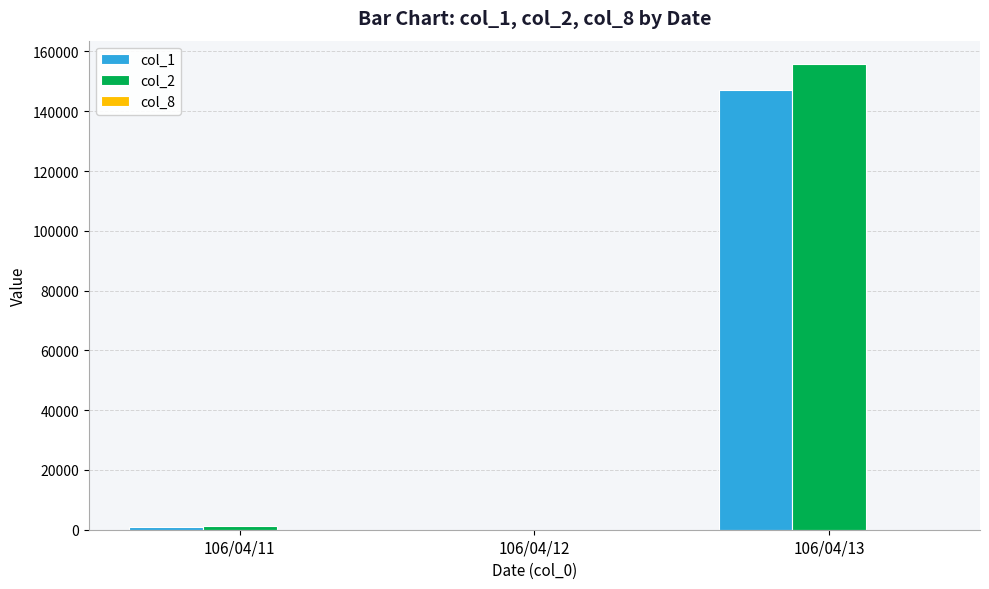

How many groups of bars are there?

3